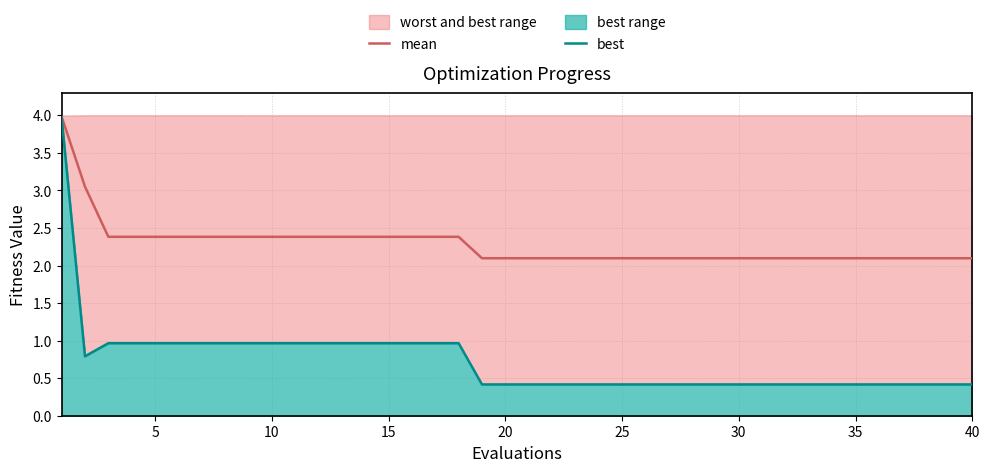

The mean series shows 2.1 at 40. True or false?

True